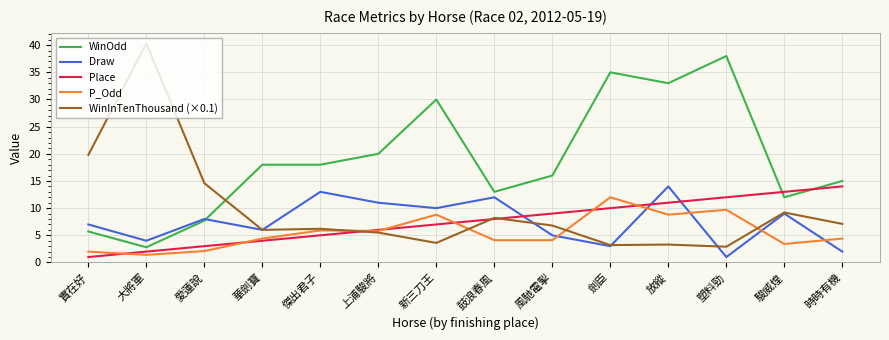

What is the difference between the highest and lowest values at 風馳電掣?

11.9